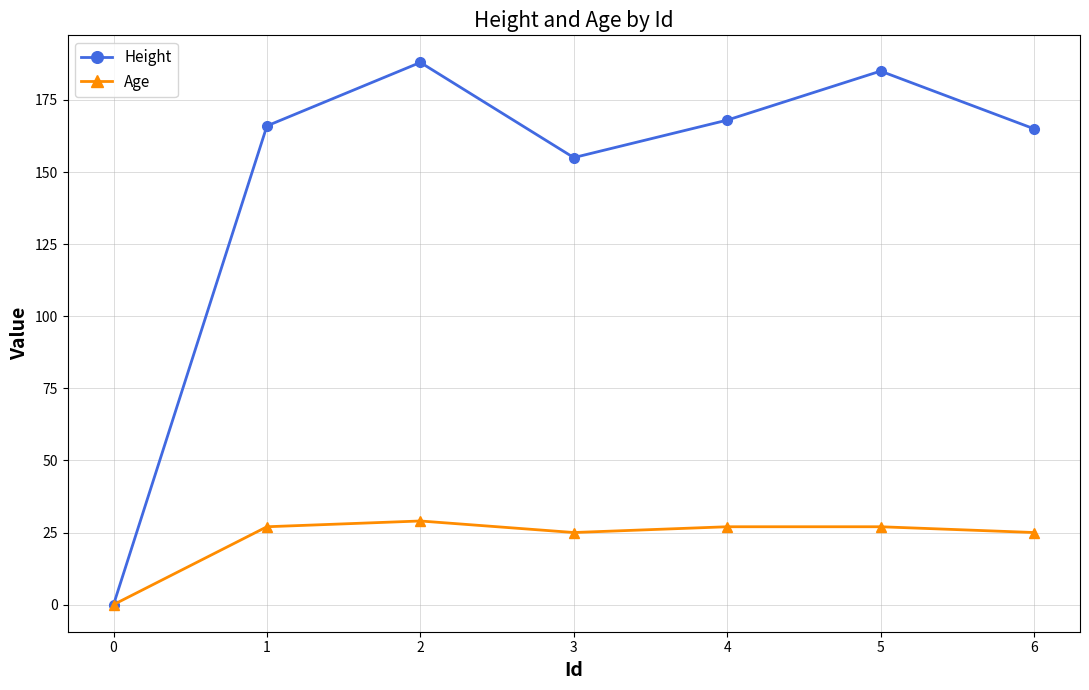

What is the average value of the Age series?

23